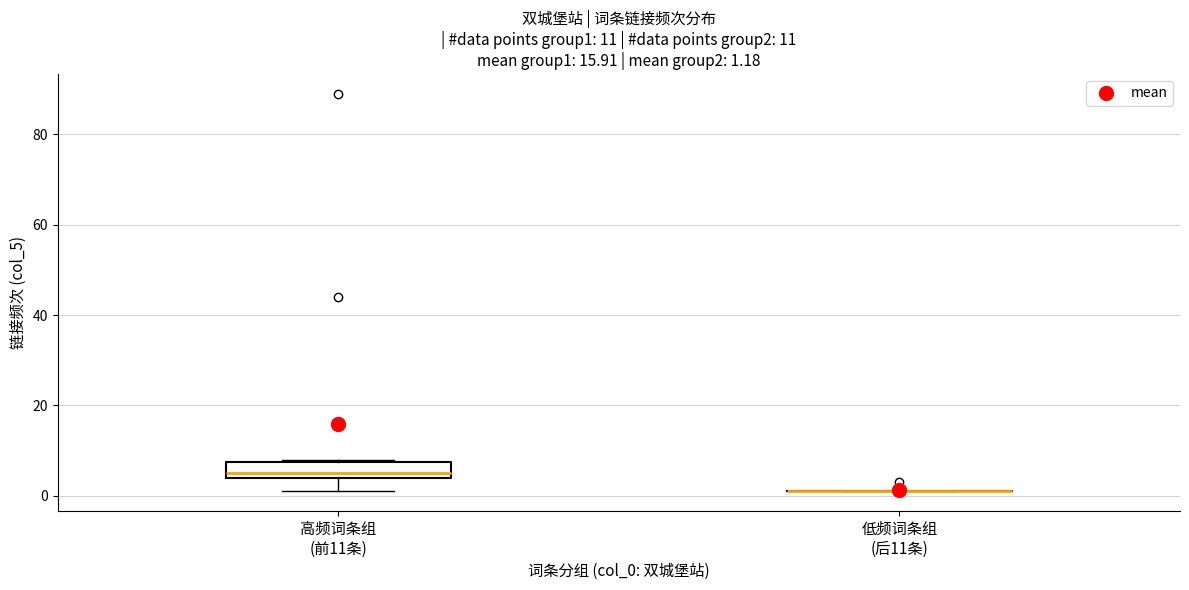

Comparing the boxes themselves (not the whiskers), which one is the tallest?

高频词条组 (前11条)